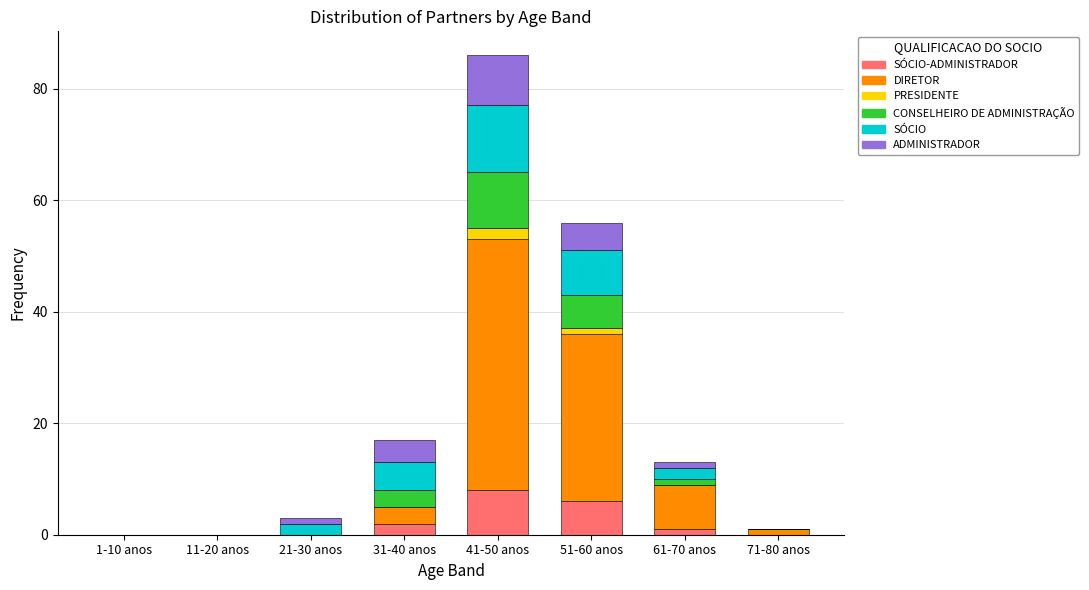

At which category is the sum across all series the highest?

41-50 anos